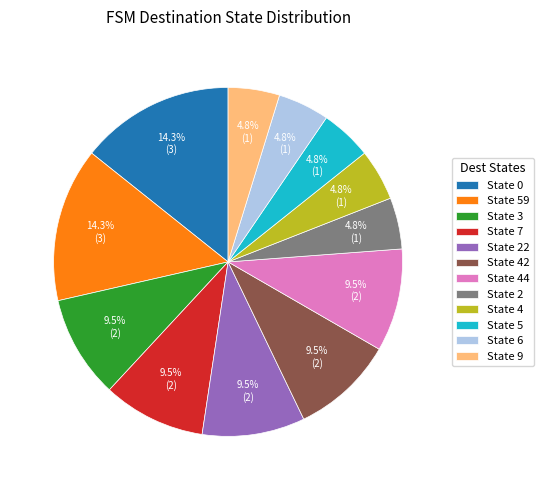

Combined, what portion of the pie is State 59 and State 7?

23.8%